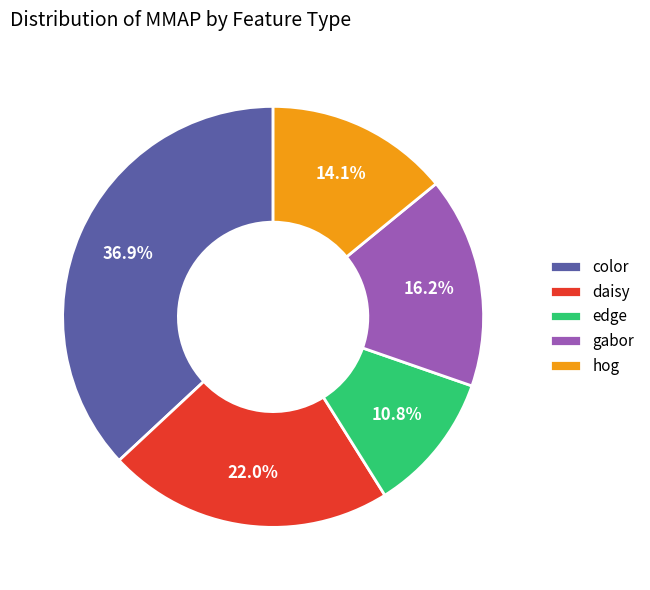

To the nearest percent, what portion does edge represent?

11%